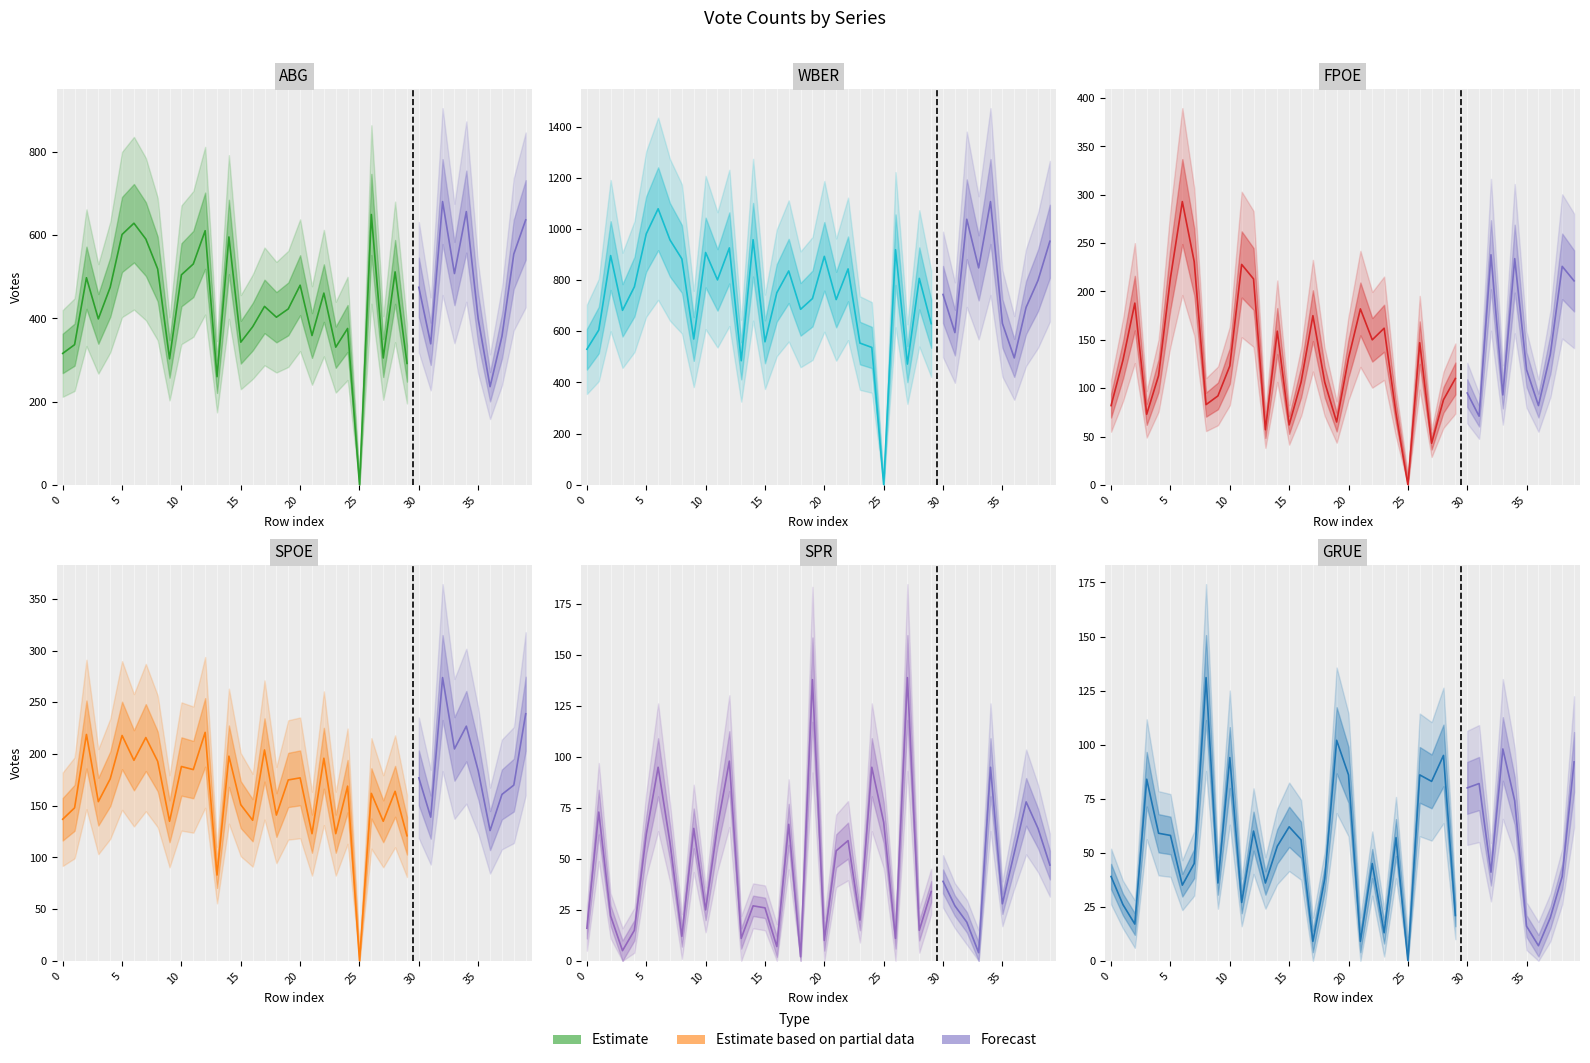

At which category is the sum across all series the highest?

34